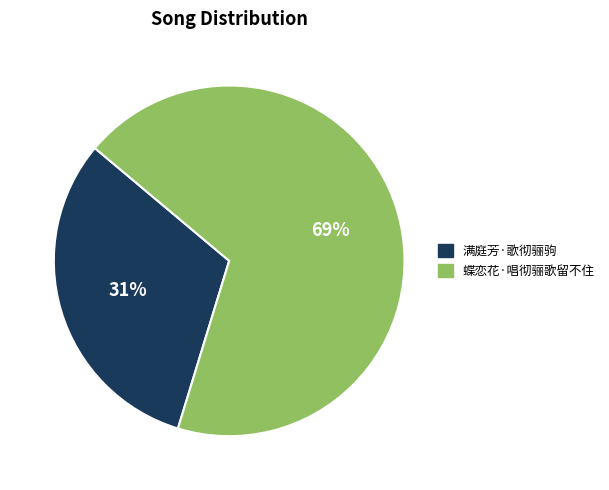

To the nearest percent, what percentage of the pie is 蝶恋花·唱彻骊歌留不住?

69%